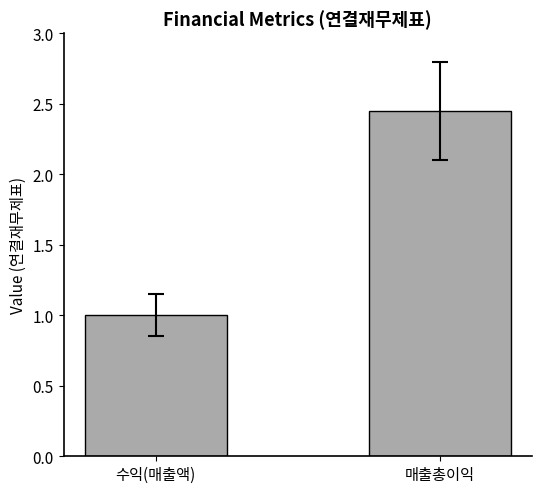

How many distinct data groups are displayed?

1